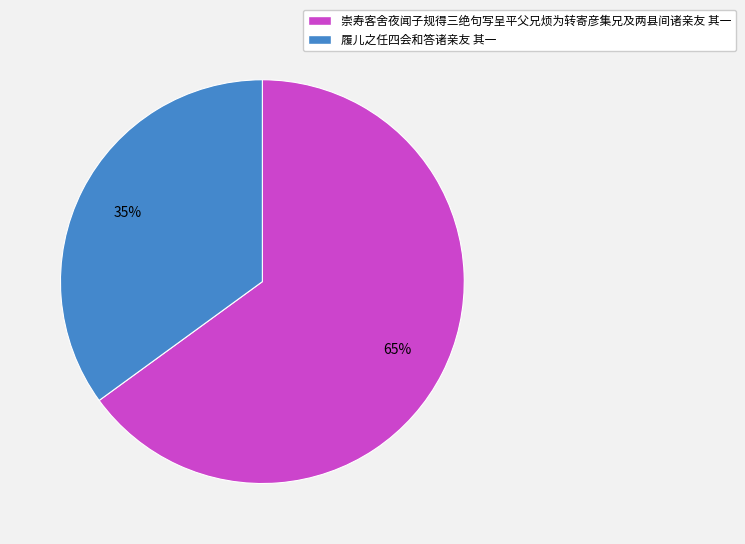

How many slices are in this pie chart?

2